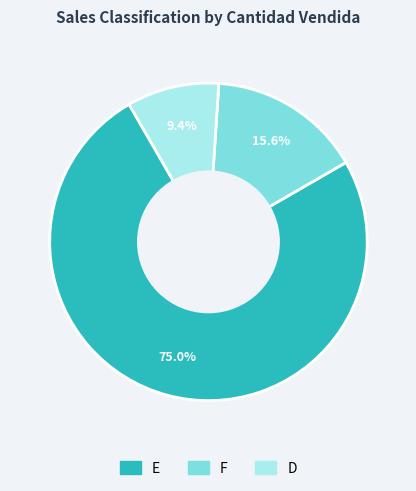

Is there any slice that represents more than half of the pie?

Yes